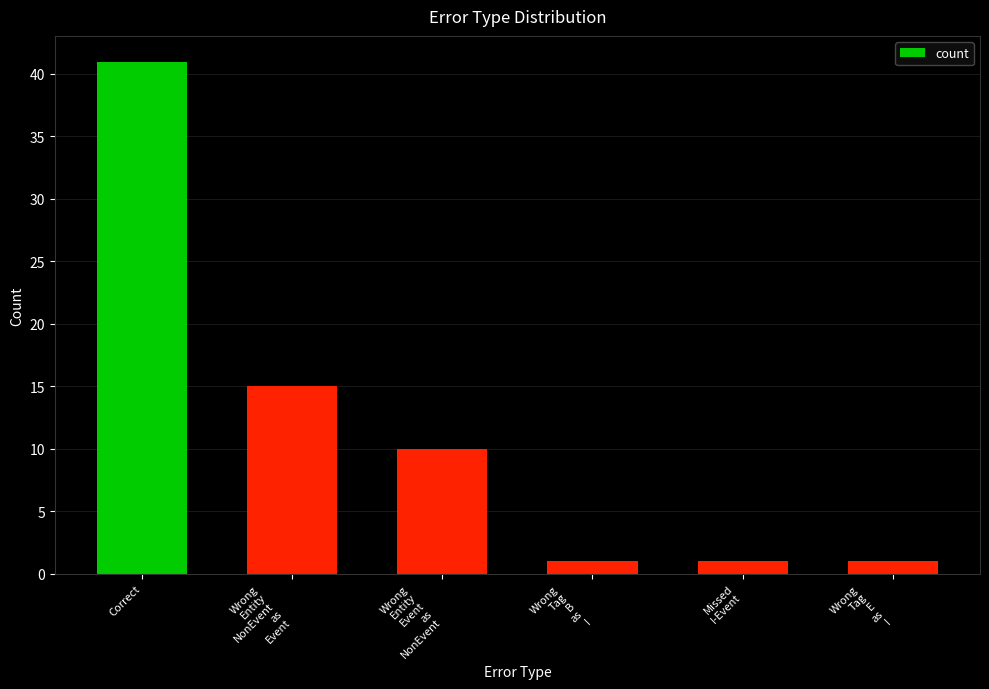

At which category does the chart reach its peak across all series?

Correct